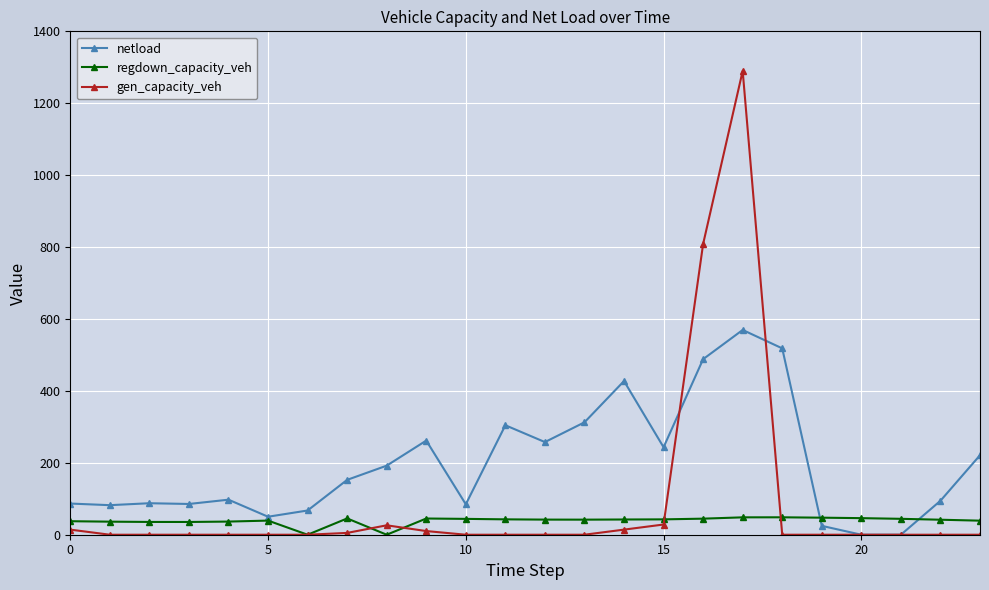

Which series ends up on top after the final intersection of gen_capacity_veh and netload?

netload